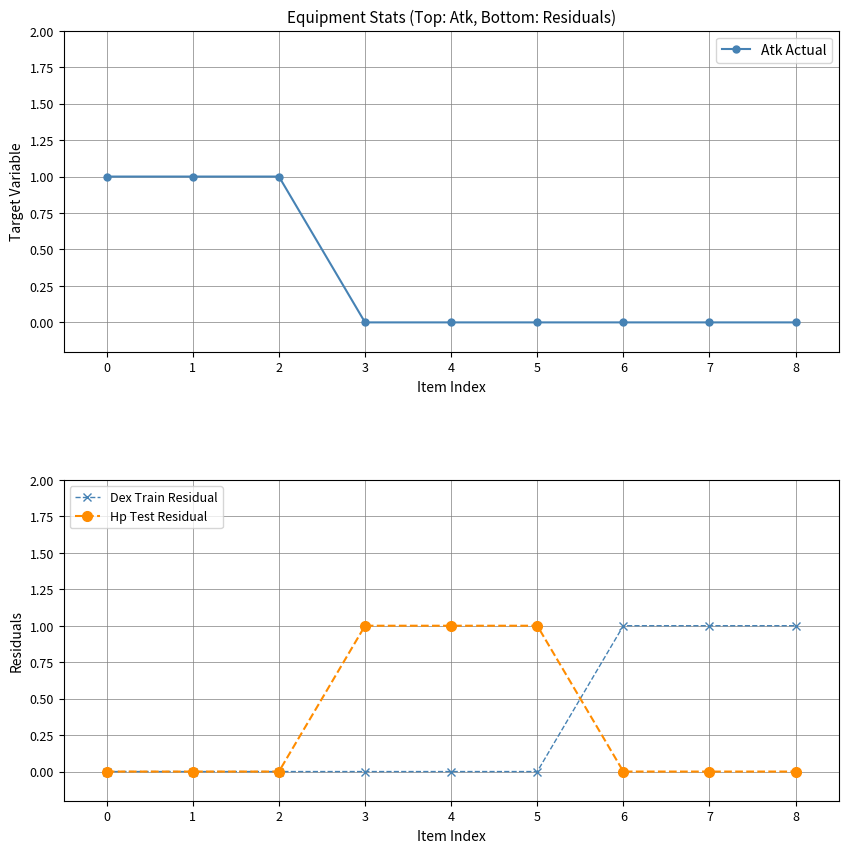

What is the difference between the maximum and second lowest values in the Hp Test Residual series?

1